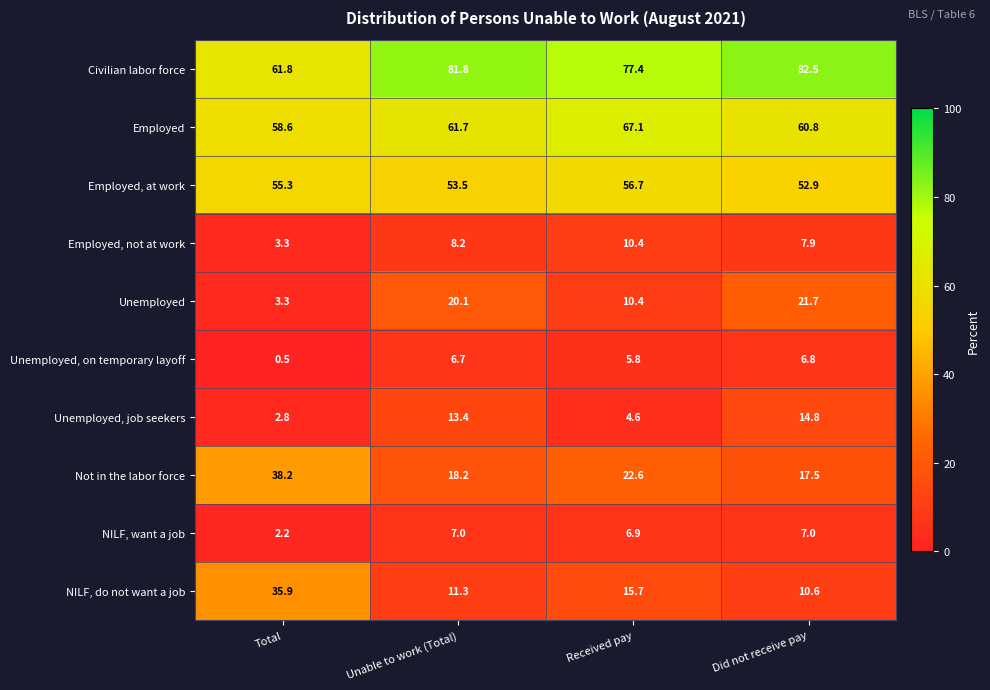

Which series has the largest total across all categories?

Civilian labor force